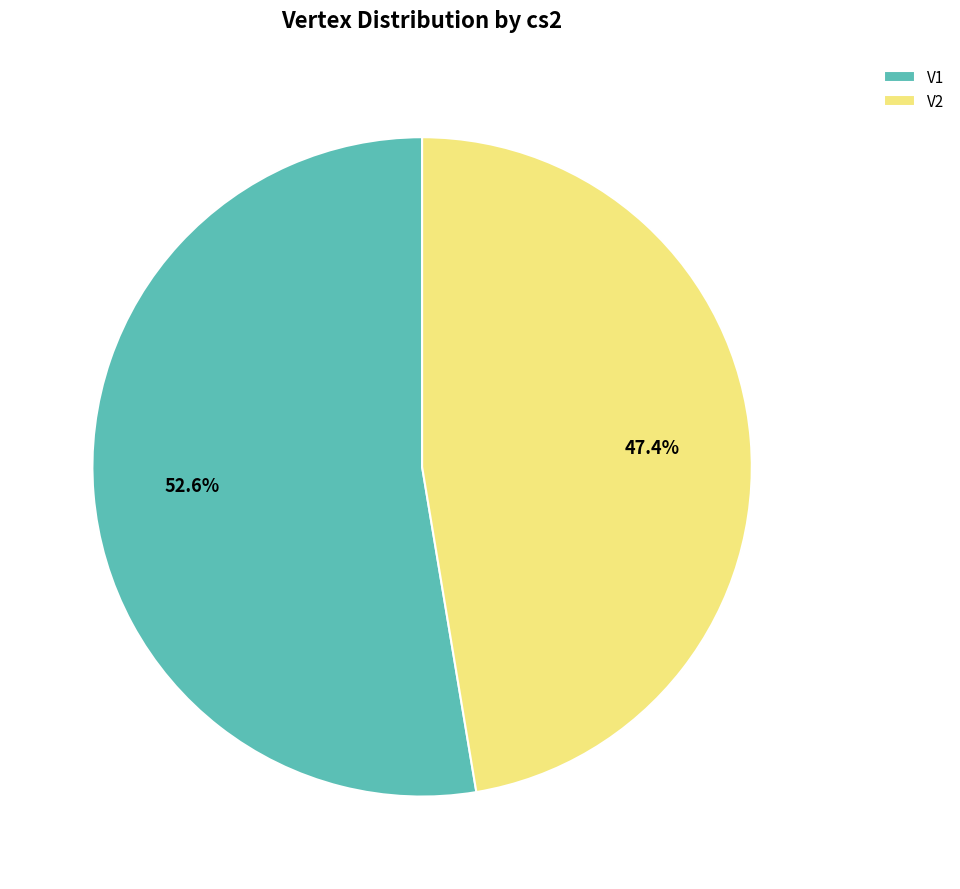

Rank the categories by value from lowest to highest.

V2, V1